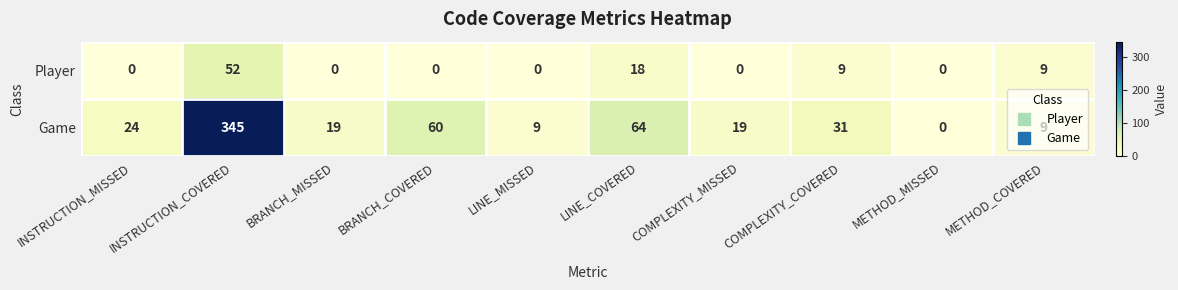

Rank the series by their average value, from lowest to highest.

Player, Game